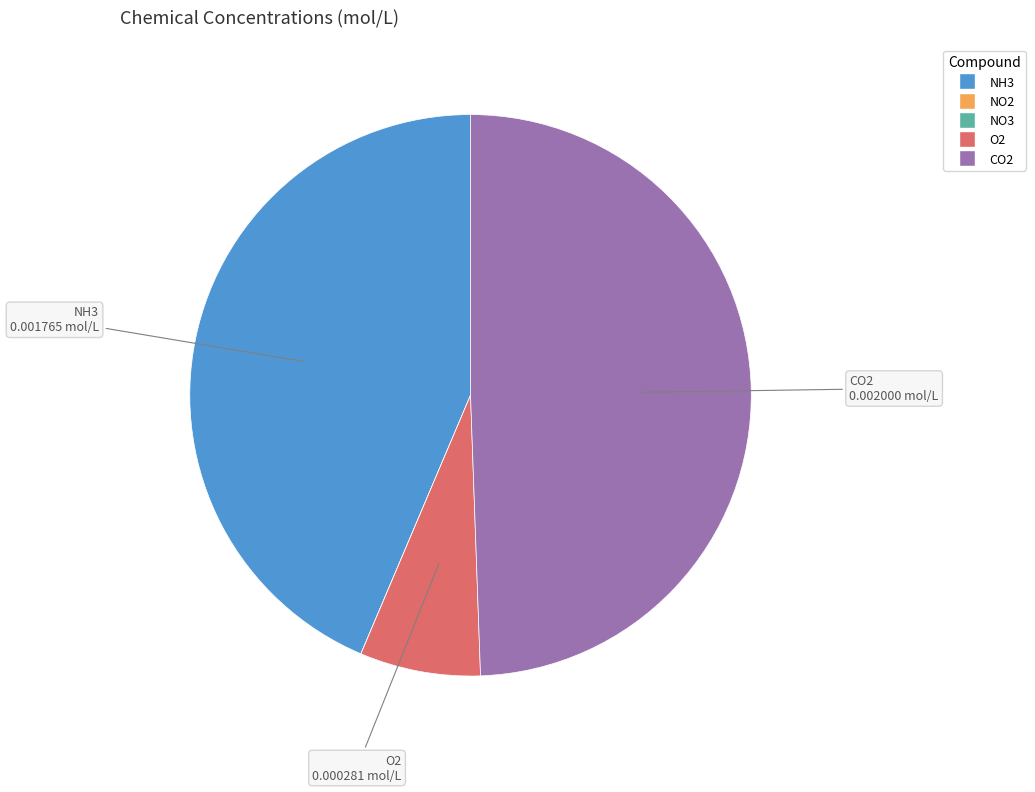

Which has a higher value, NH3 or CO2?

CO2